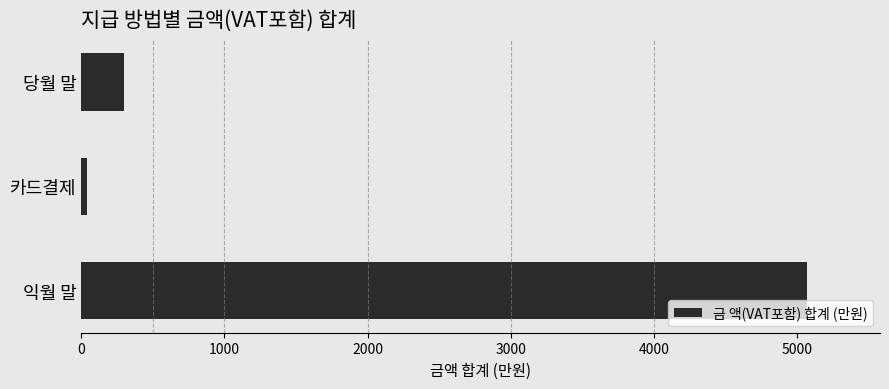

How many bars are there in total?

3